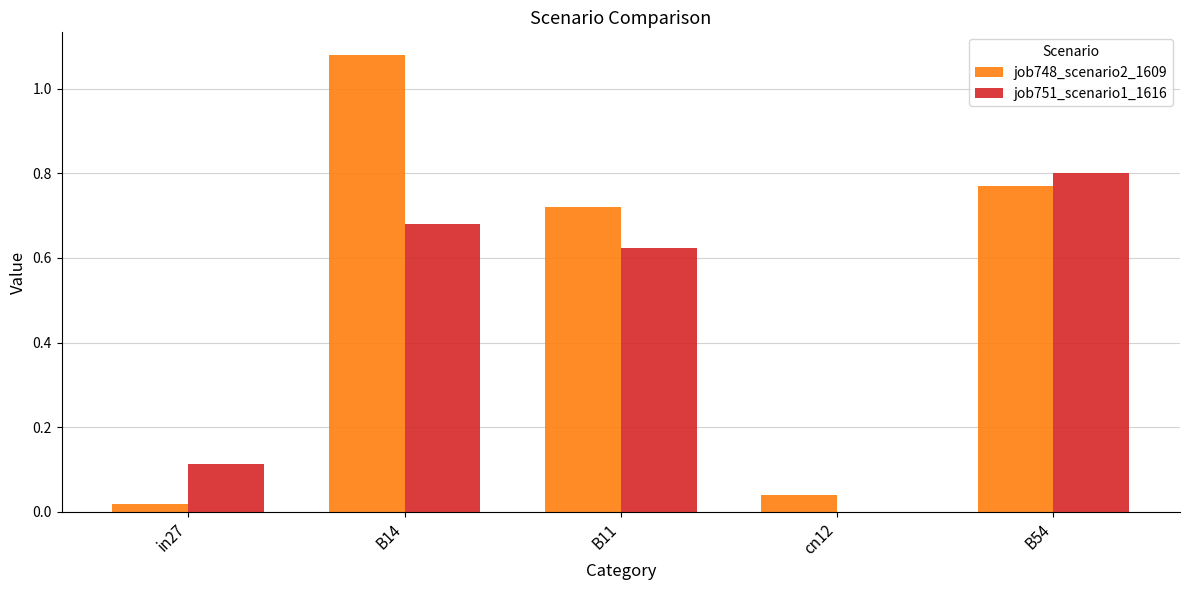

Is it true that job751_scenario1_1616 equals 1.1 at B54?

False